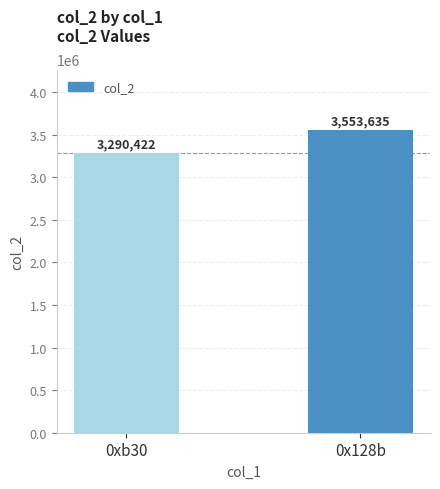

What position from the right is 0x128b?

1